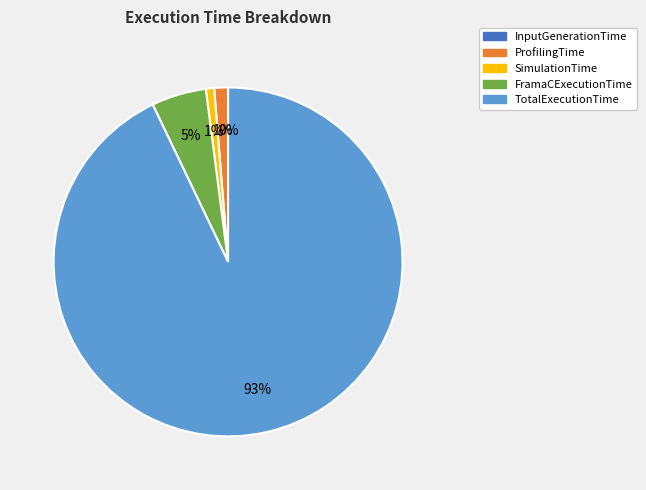

Is it true that FramaCExecutionTime is 5% of the pie?

True